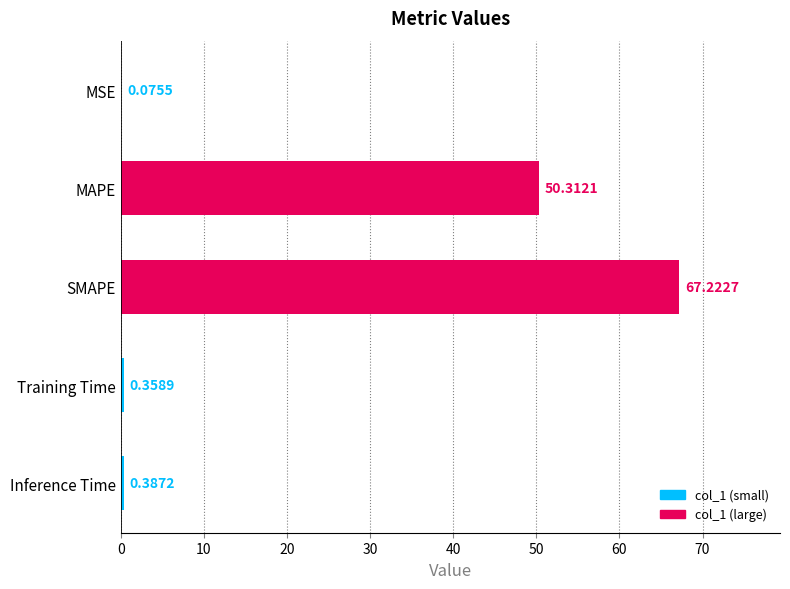

What is the sum of the values at Inference Time and SMAPE?

67.6